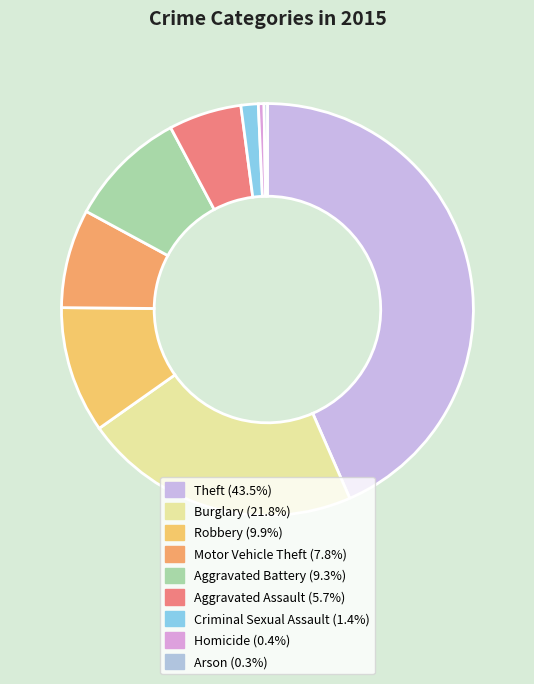

What portion of the pie excludes Theft?

56.5%